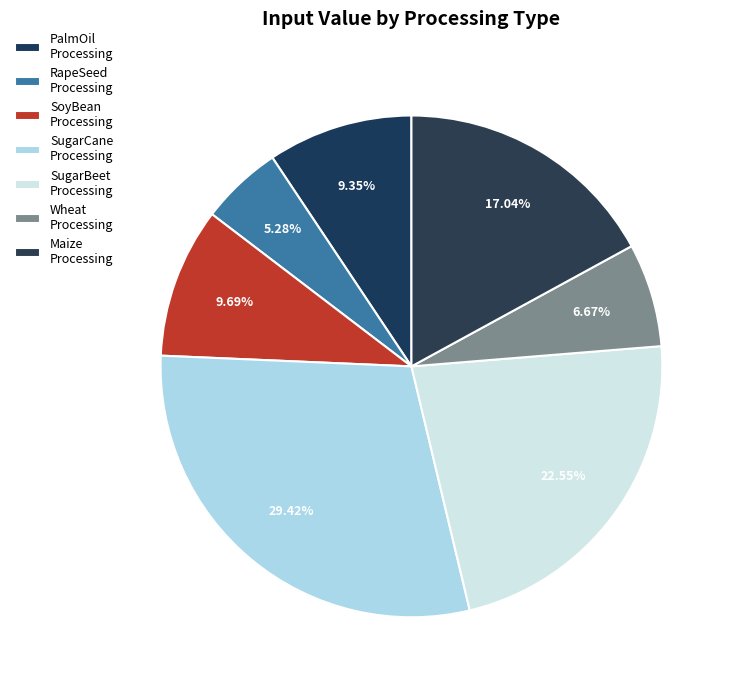

How many slices are in this pie chart?

7